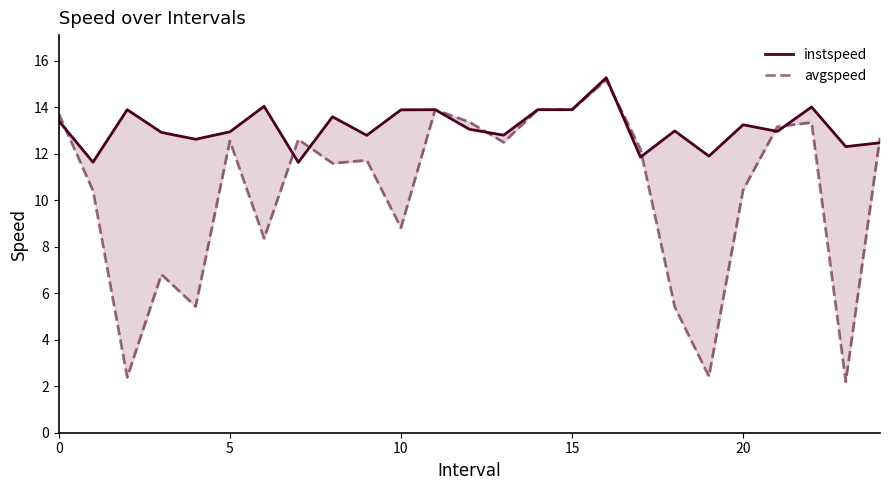

How many times do instspeed and avgspeed cross each other?

9